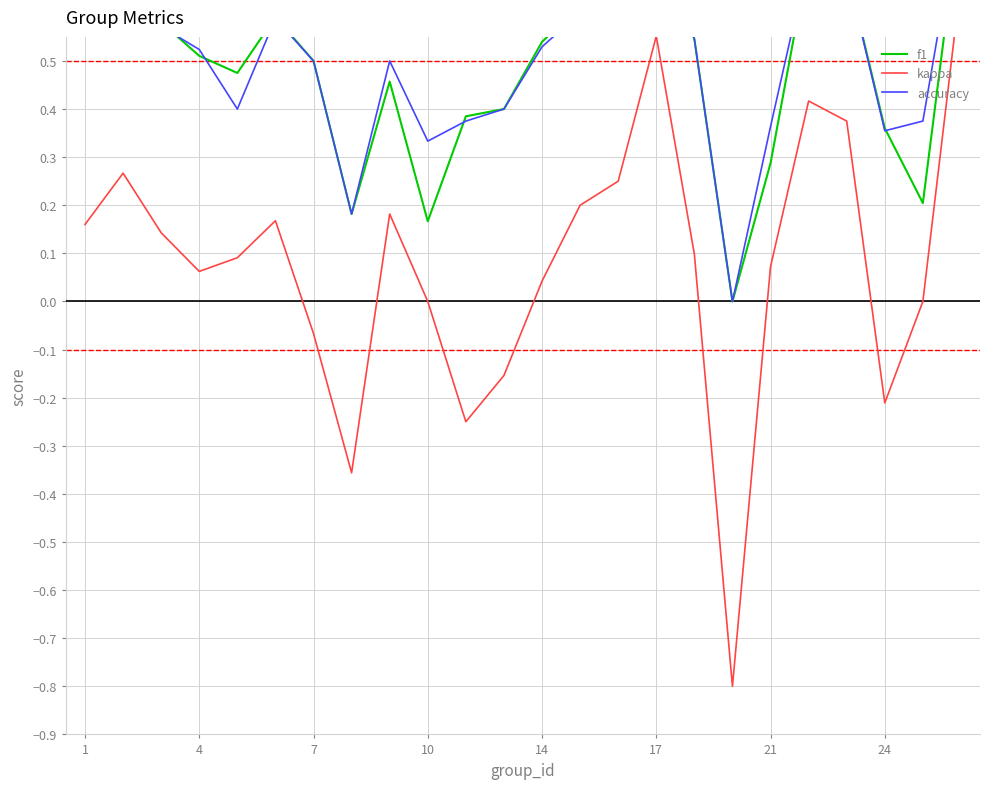

What is the difference between the maximum and minimum values in the accuracy series?

0.8